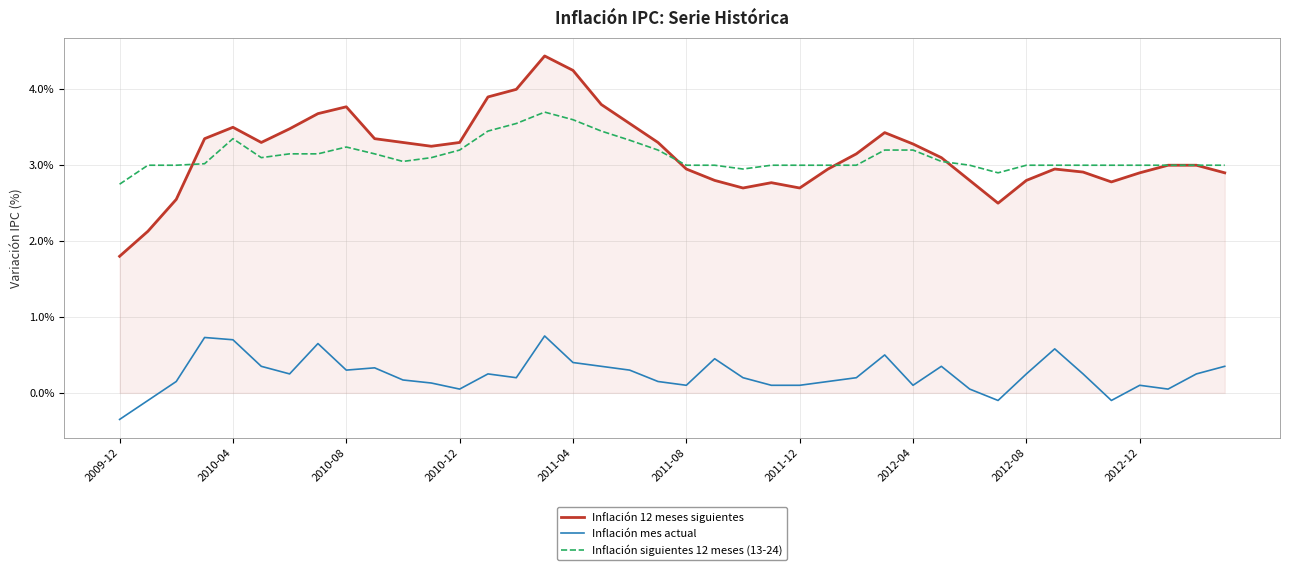

What is the maximum value shown in the chart?

4.4